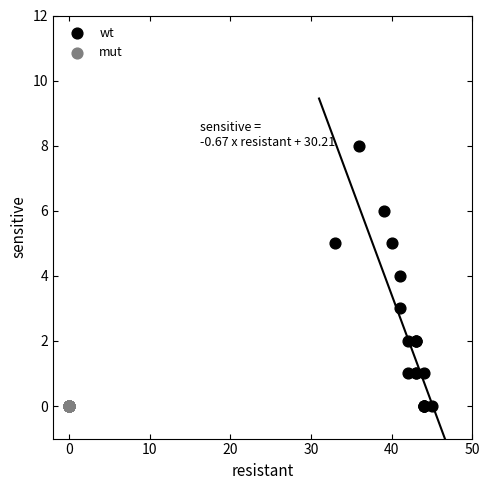

Which series contains the highest Y value?

wt